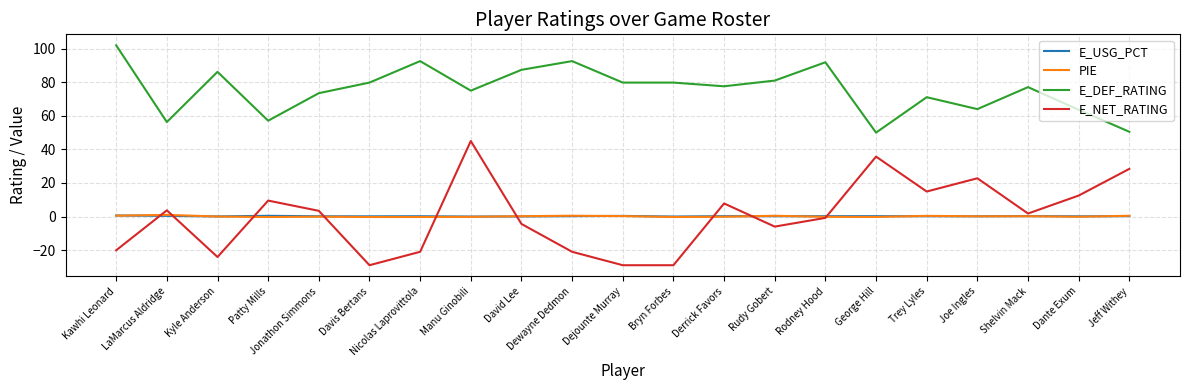

What is the sum of all PIE values?

2.1